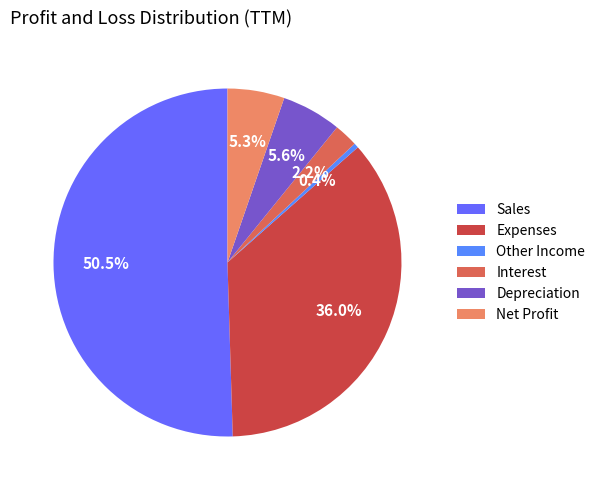

The Interest slice represents 1% of the pie. True or false?

False